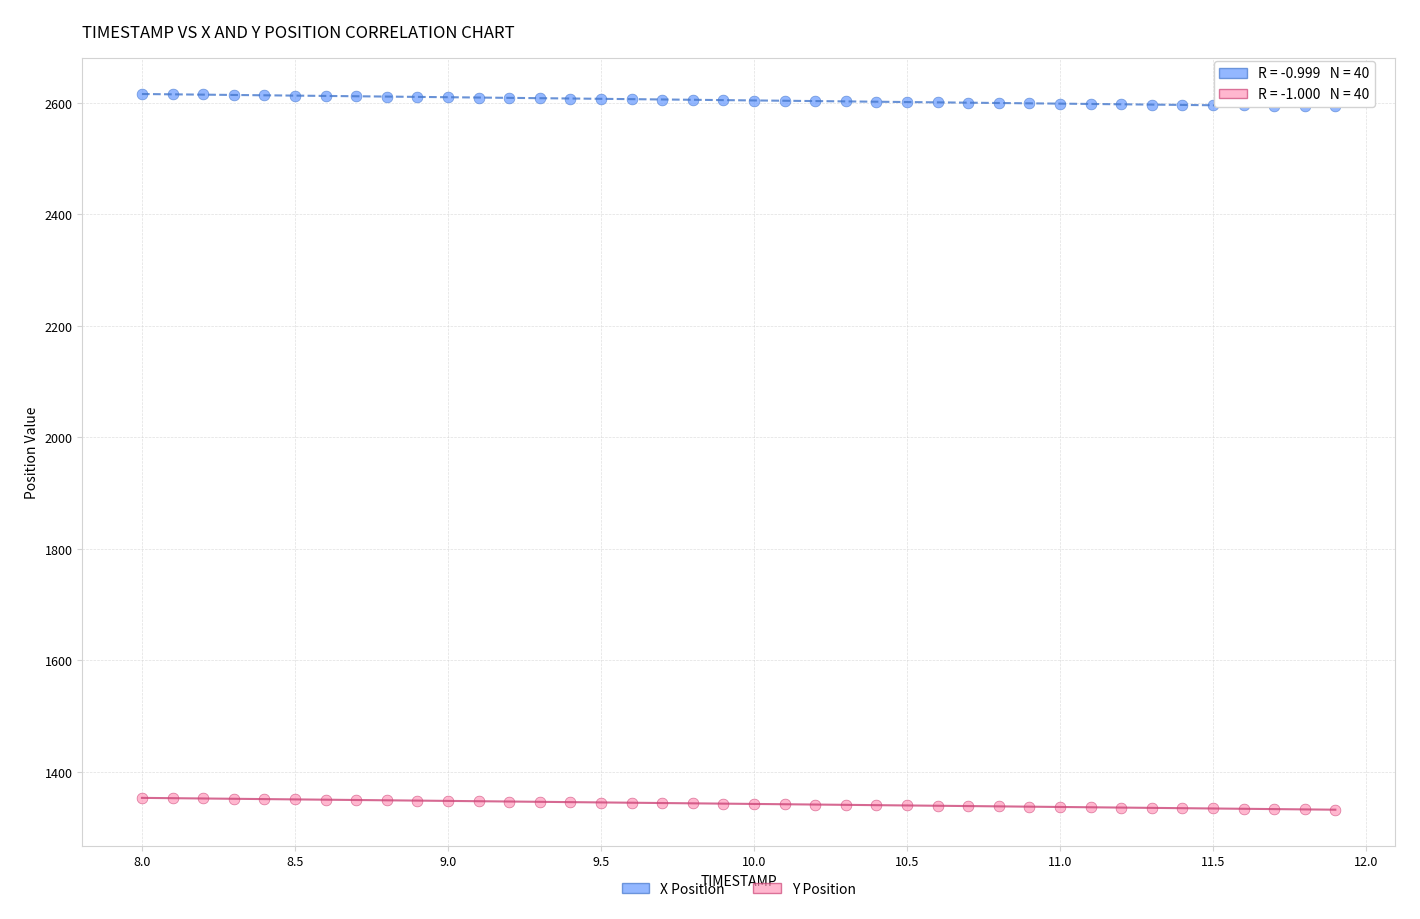

Which series reaches the minimum Y coordinate?

Y Position